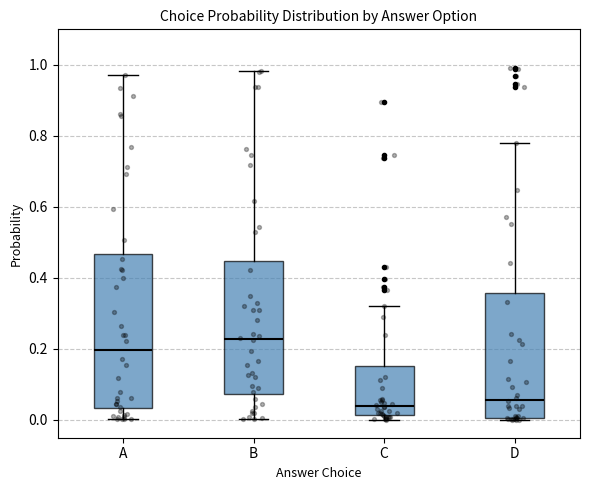

Where does the upper whisker of the box for C end on the y-axis? The values are not printed on the chart, so give them approximately, as read against the axis.

0.32